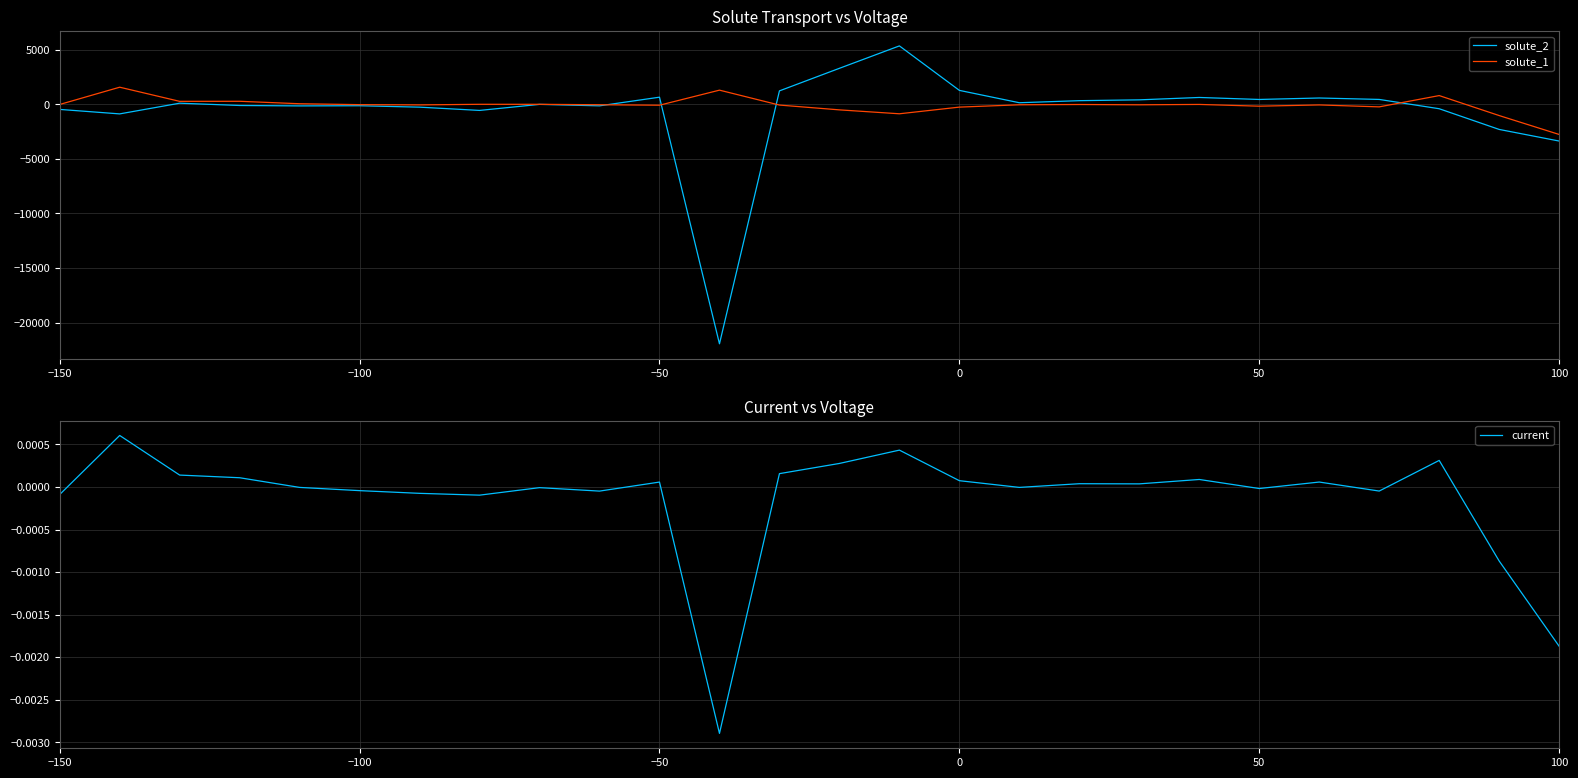

At −100, list the series in order from smallest to largest.

solute_2, solute_1, current